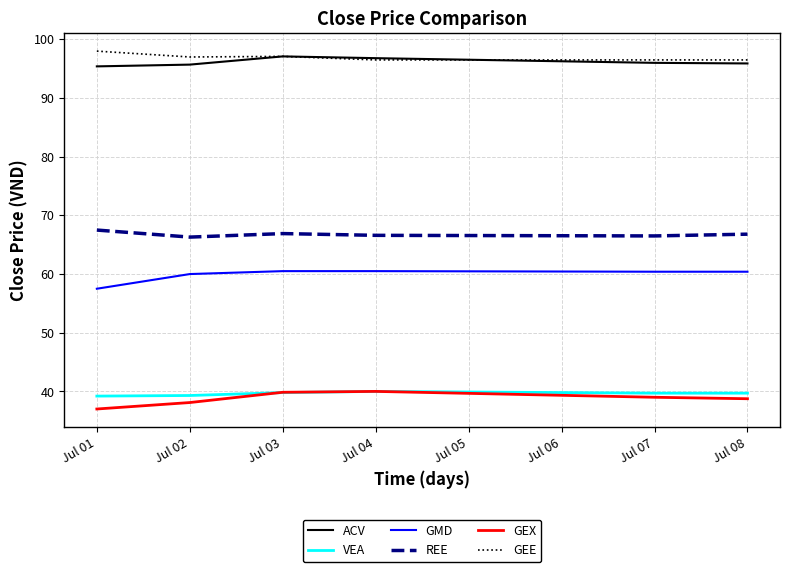

What is the lowest value of the GEE series?

96.5